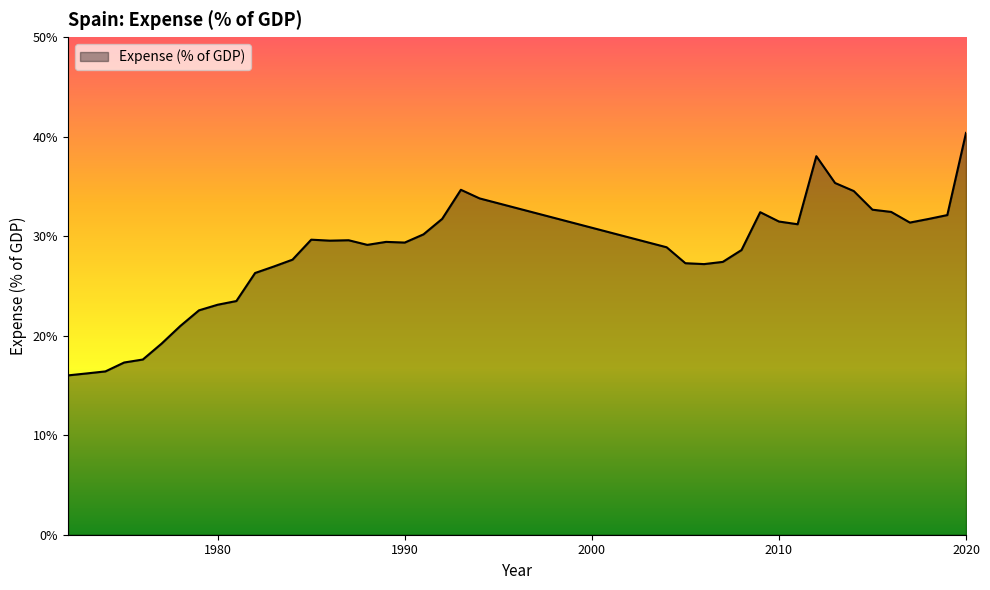

What is the maximum value shown in the chart?

40.4